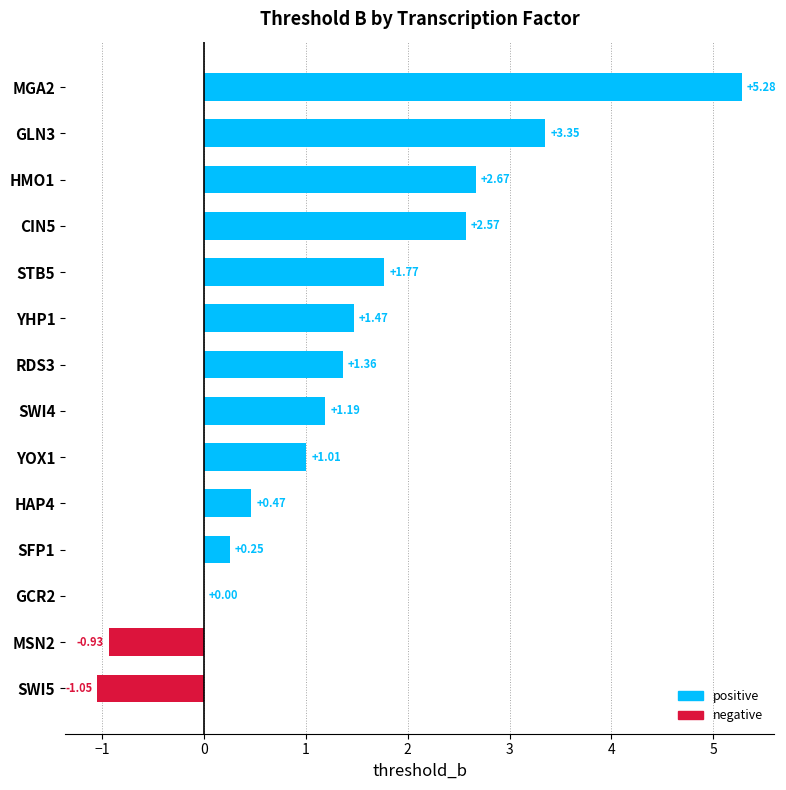

What is the sum of all values?

19.4